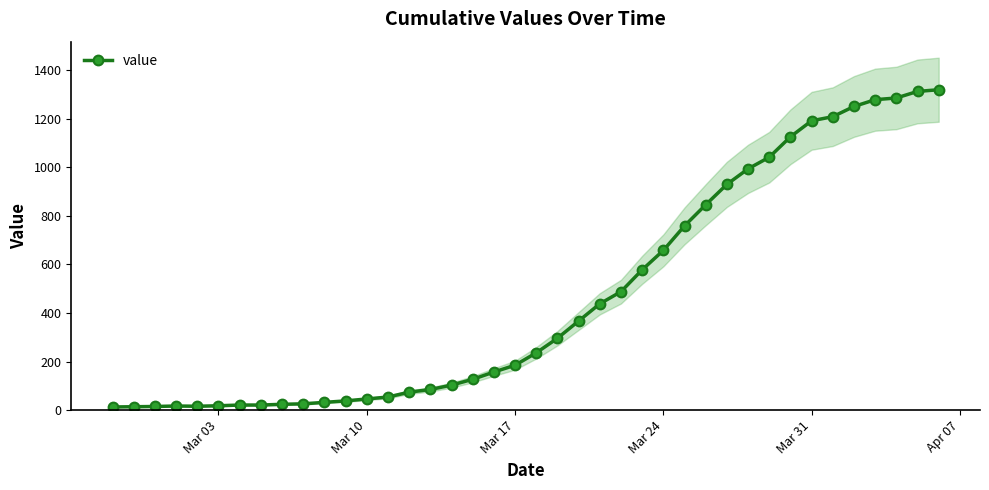

How many categories are shown in the chart?

40